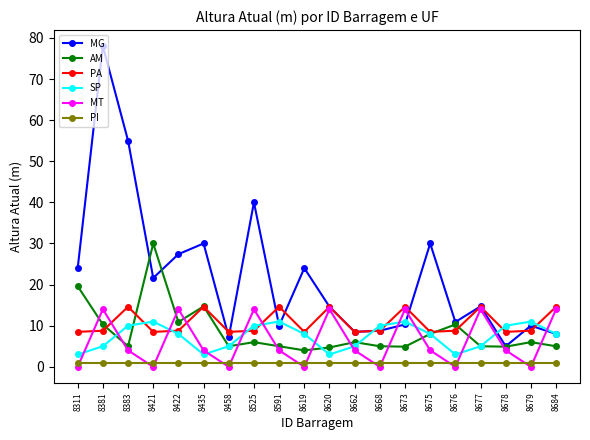

How many categories are shown in the chart?

20